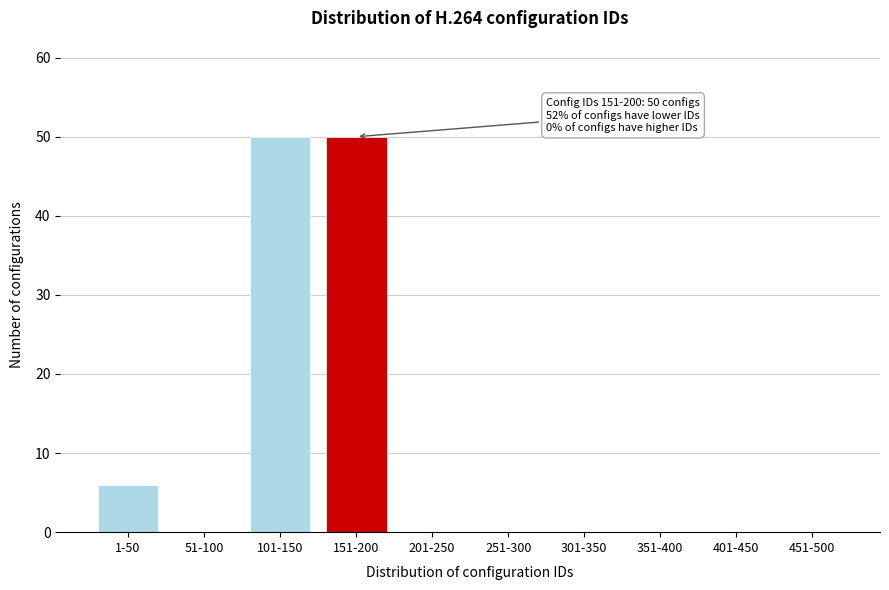

Reading left to right, extract all data points from this chart.

1-50=6	51-100=0	101-150=50	151-200=50	201-250=0	251-300=0	301-350=0	351-400=0	401-450=0	451-500=0